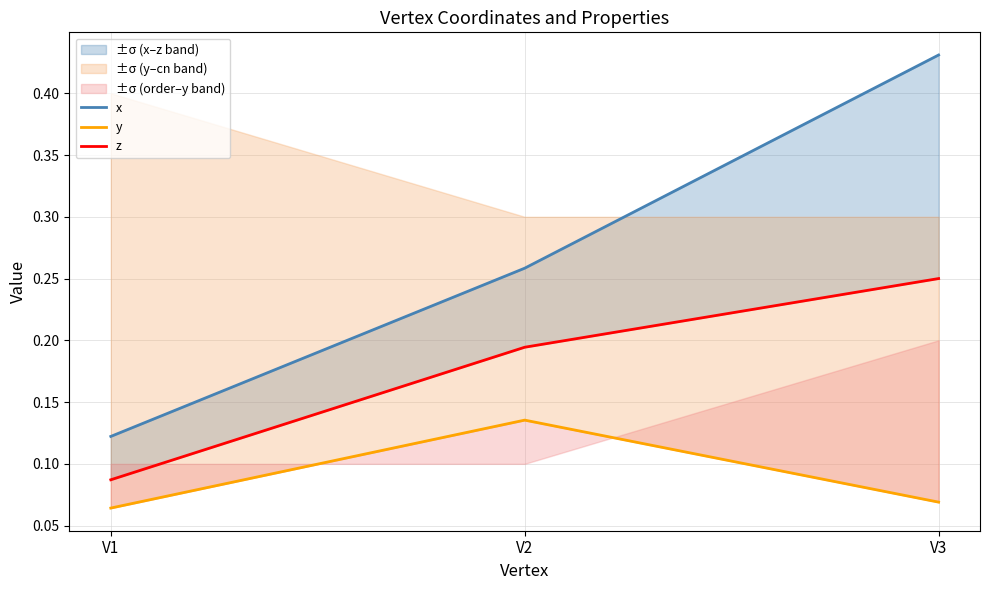

At which label does z reach its minimum?

V1